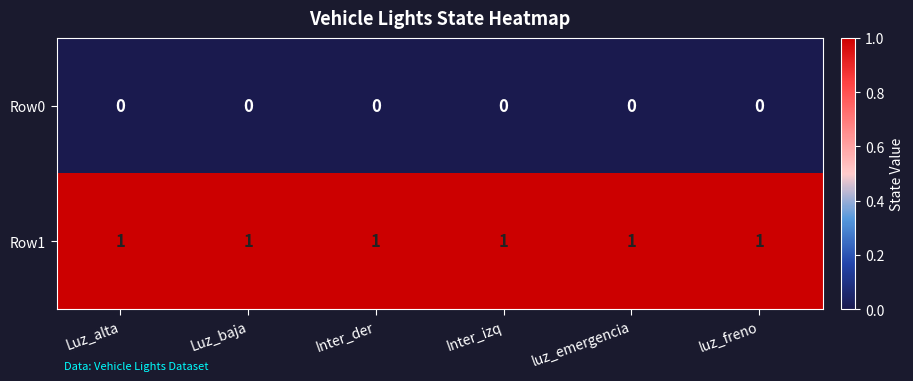

What is the sum of all Row1 values?

6